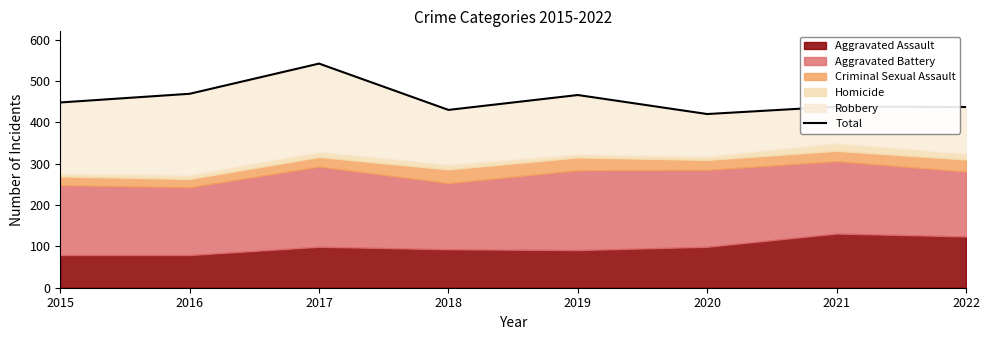

Reading left to right, what are all the values shown in this chart?

2015=448	2016=469	2017=542	2018=430	2019=466	2020=420	2021=438	2022=437